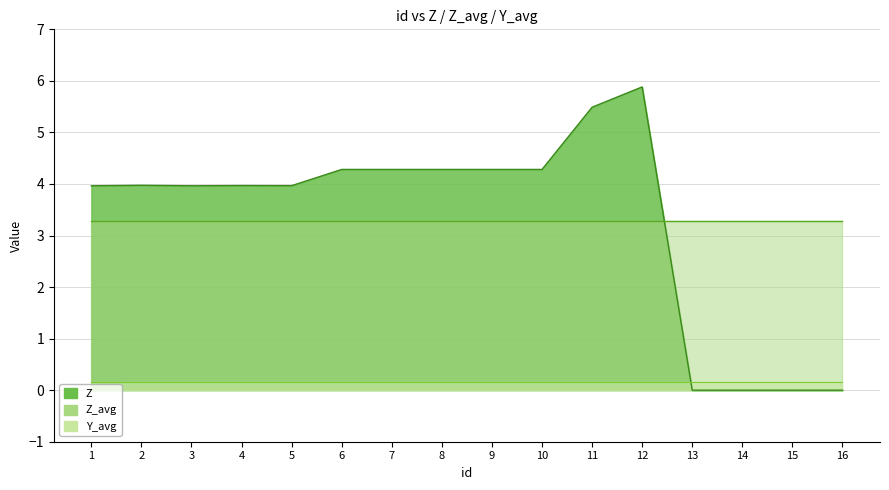

Between 14 and 15, which series saw the biggest shift?

Y_avg